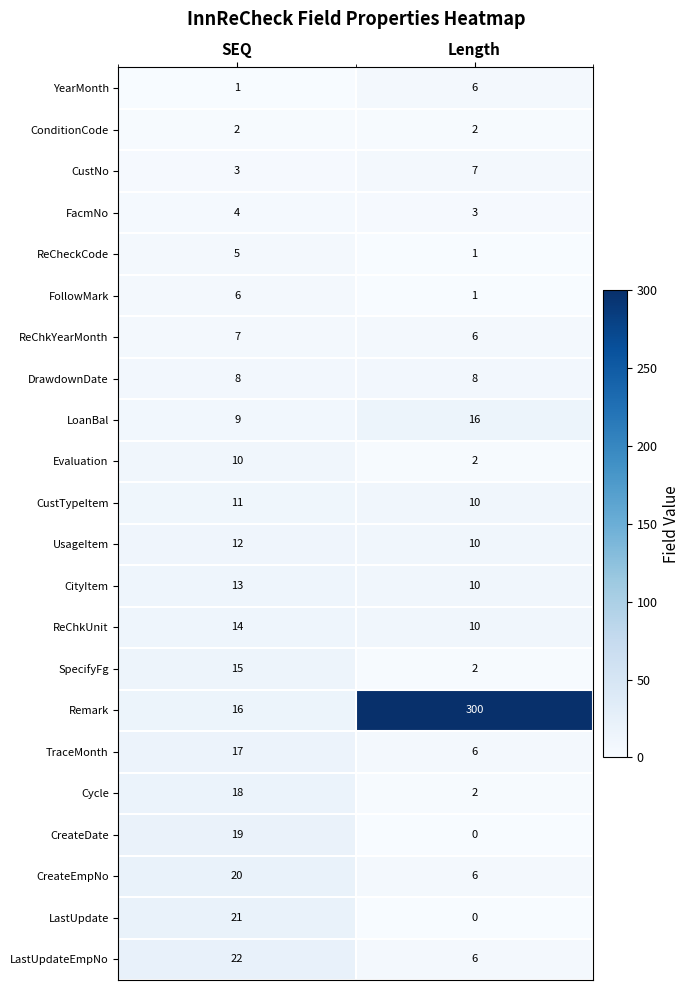

What is the total value across all series at Length?

414